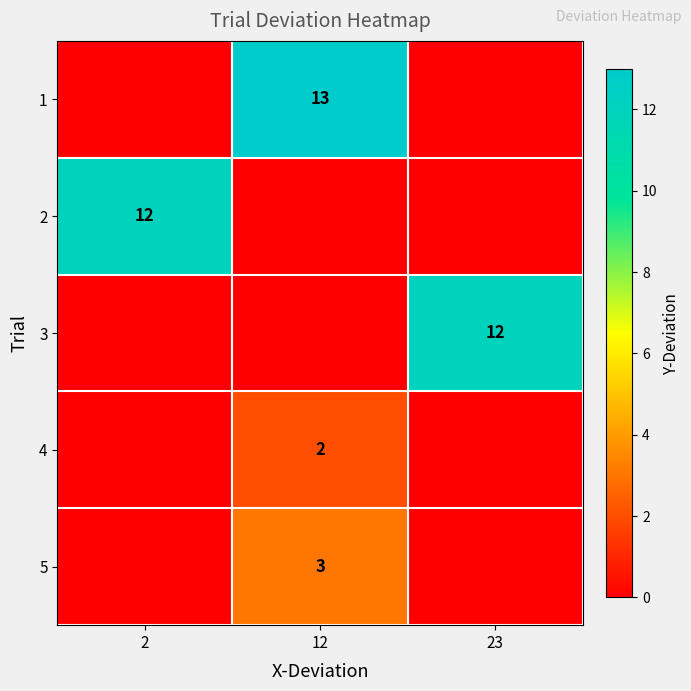

The value of 5 at 12 is 1. True or false?

False